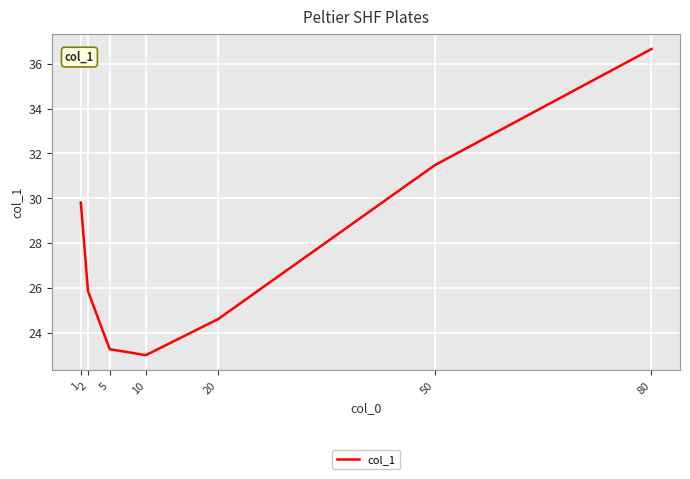

What is the sum of all values?

194.6